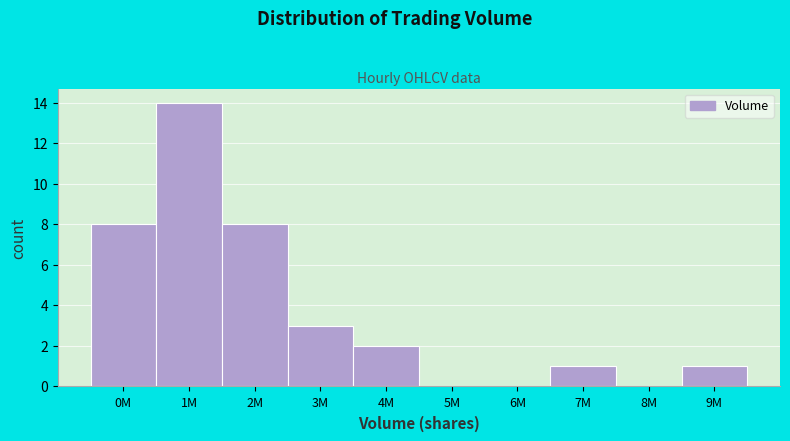

Reading right to left, what are all the values shown in this chart?

9M=1	8M=0	7M=1	6M=0	5M=0	4M=2	3M=3	2M=8	1M=14	0M=8